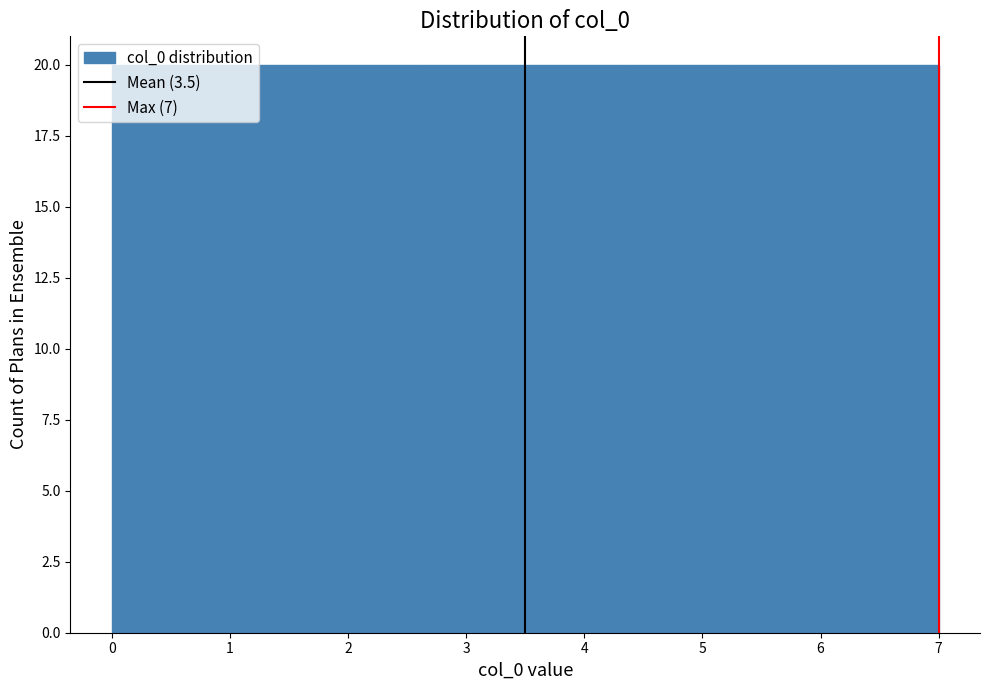

How tall is the bar that spans 3.5 to 4.4 on the x-axis? Neither the bar edges nor the heights are printed on the chart, so give them approximately, as read against the axes.

20